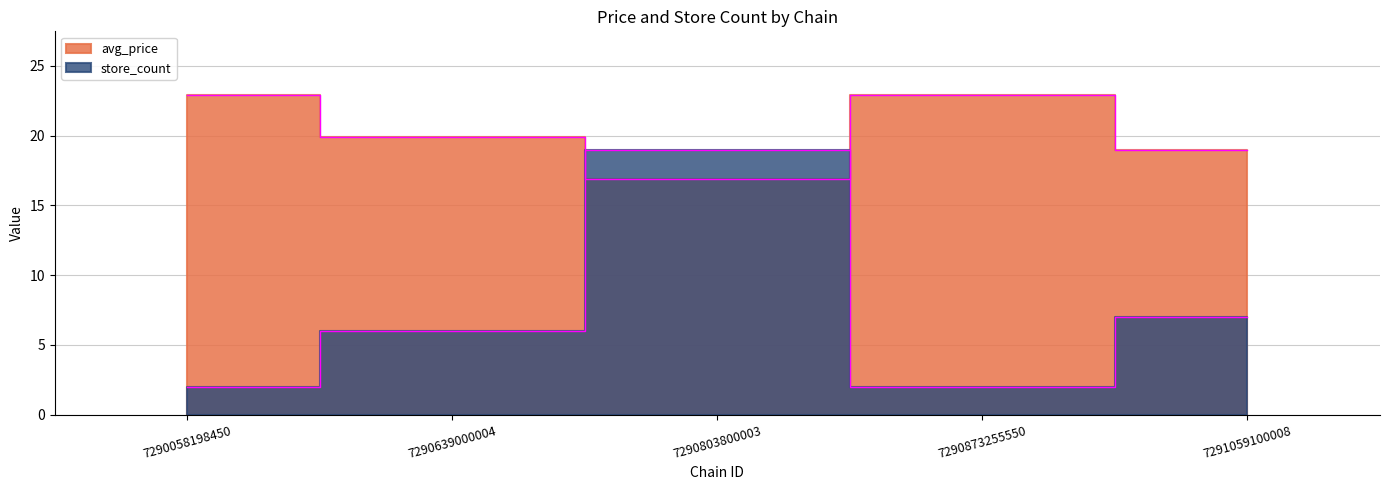

How many values in the store_count series exceed 6?

2